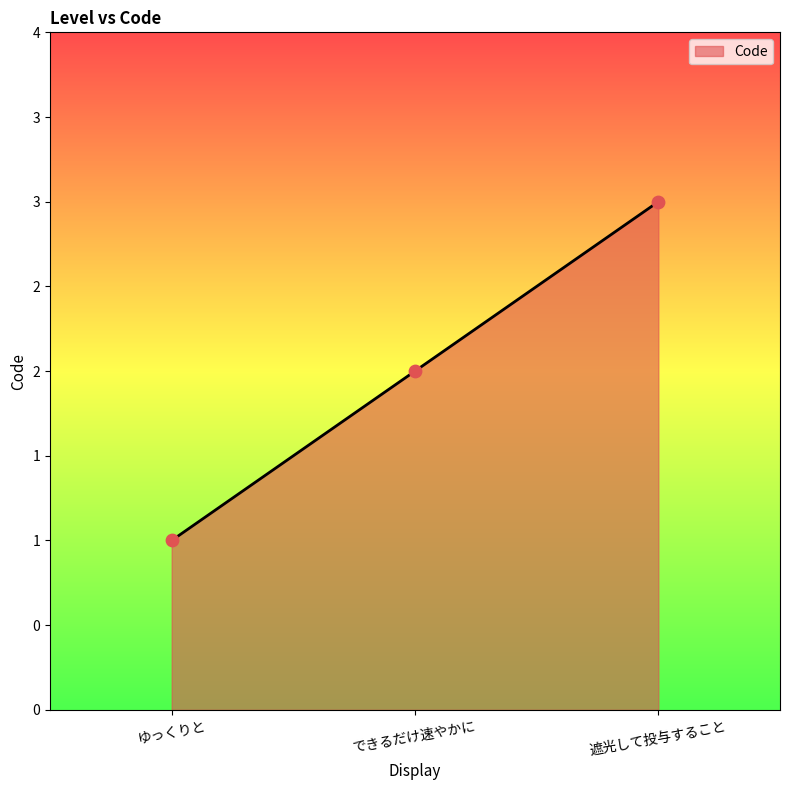

Does the chart have visible grid lines?

No